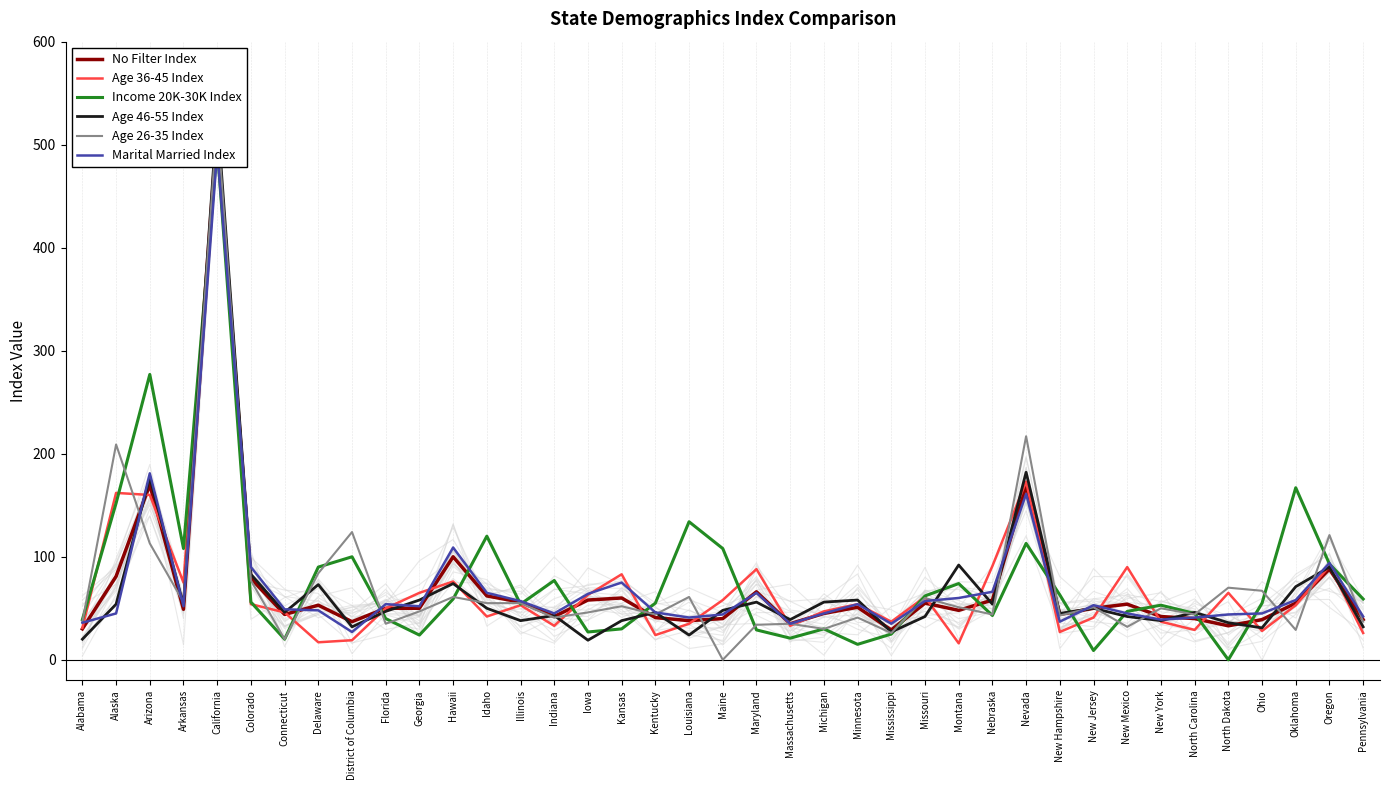

What is the value of the Age 26-35 Index point at the 13th from the left?

55